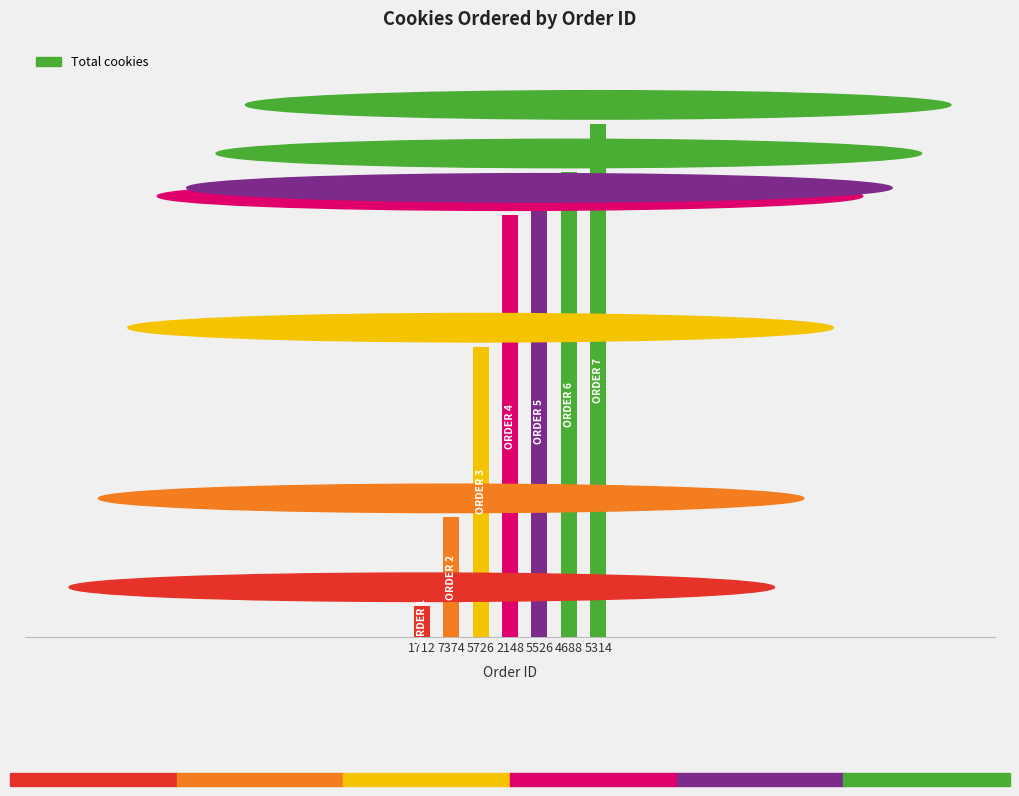

Reading right to left, extract all data points from this chart.

433	392	363	356	245	101	26